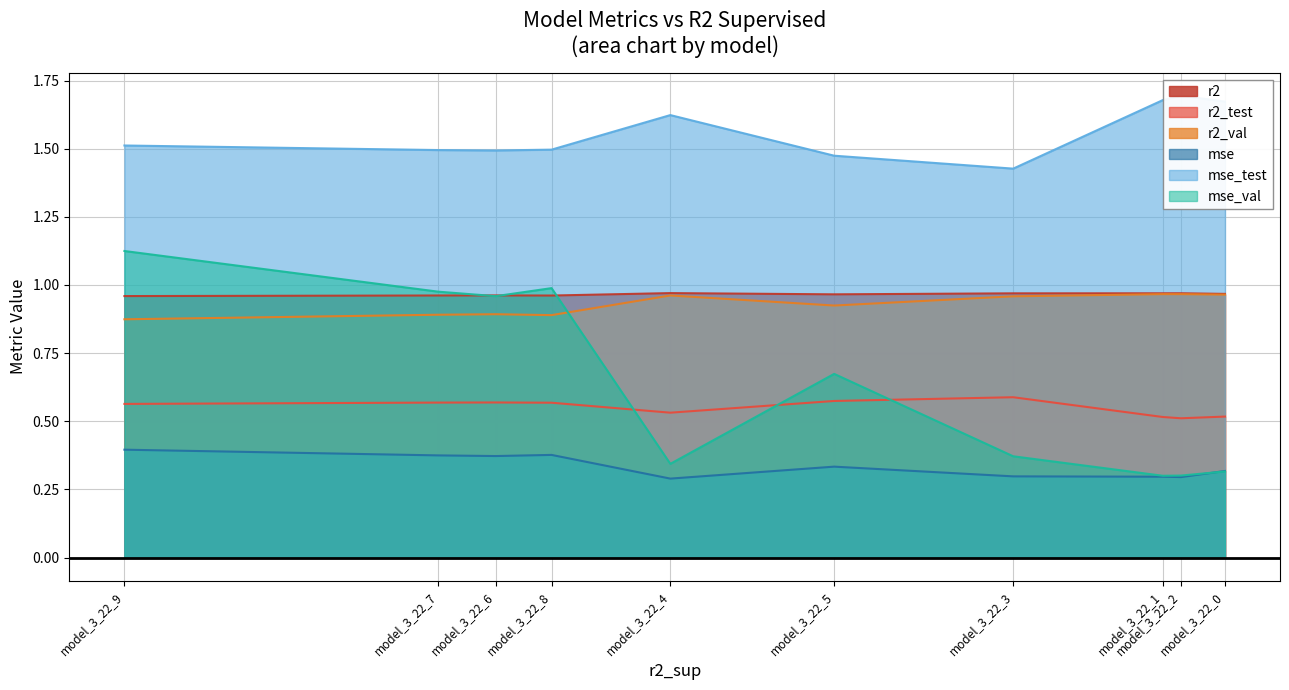

True or false: mse and r2 cross at least once.

False